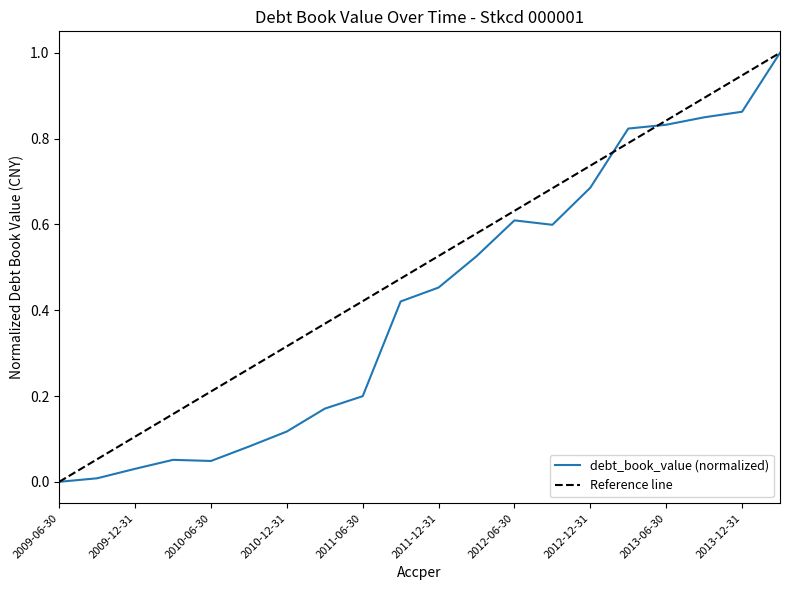

Reading left to right, transcribe all the data shown in this chart.

2009-06-30=0.0	2009-09-30=0.0	2009-12-31=0.0	2010-03-31=0.1	2010-06-30=0.0	2010-09-30=0.1	2010-12-31=0.1	2011-03-31=0.2	2011-06-30=0.2	2011-09-30=0.4	2011-12-31=0.5	2012-03-31=0.5	2012-06-30=0.6	2012-09-30=0.6	2012-12-31=0.7	2013-03-31=0.8	2013-06-30=0.8	2013-09-30=0.8	2013-12-31=0.9	2014-03-31=1.0